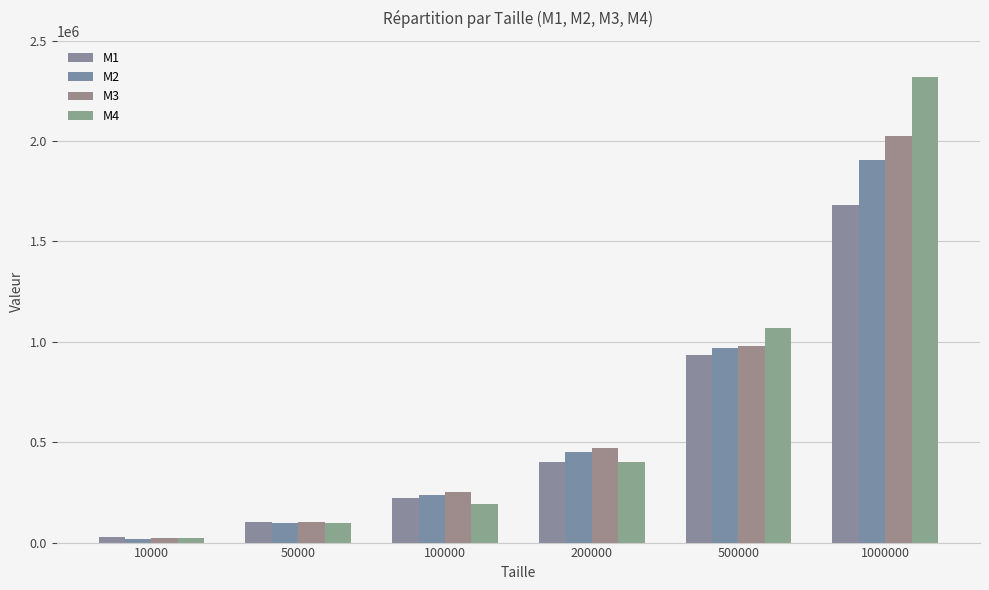

At which label does M2 reach its minimum?

10000